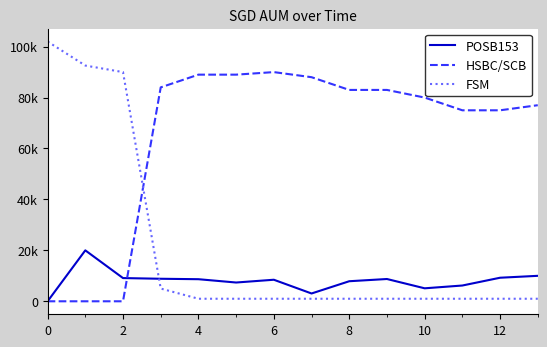

Does the chart have visible grid lines?

No